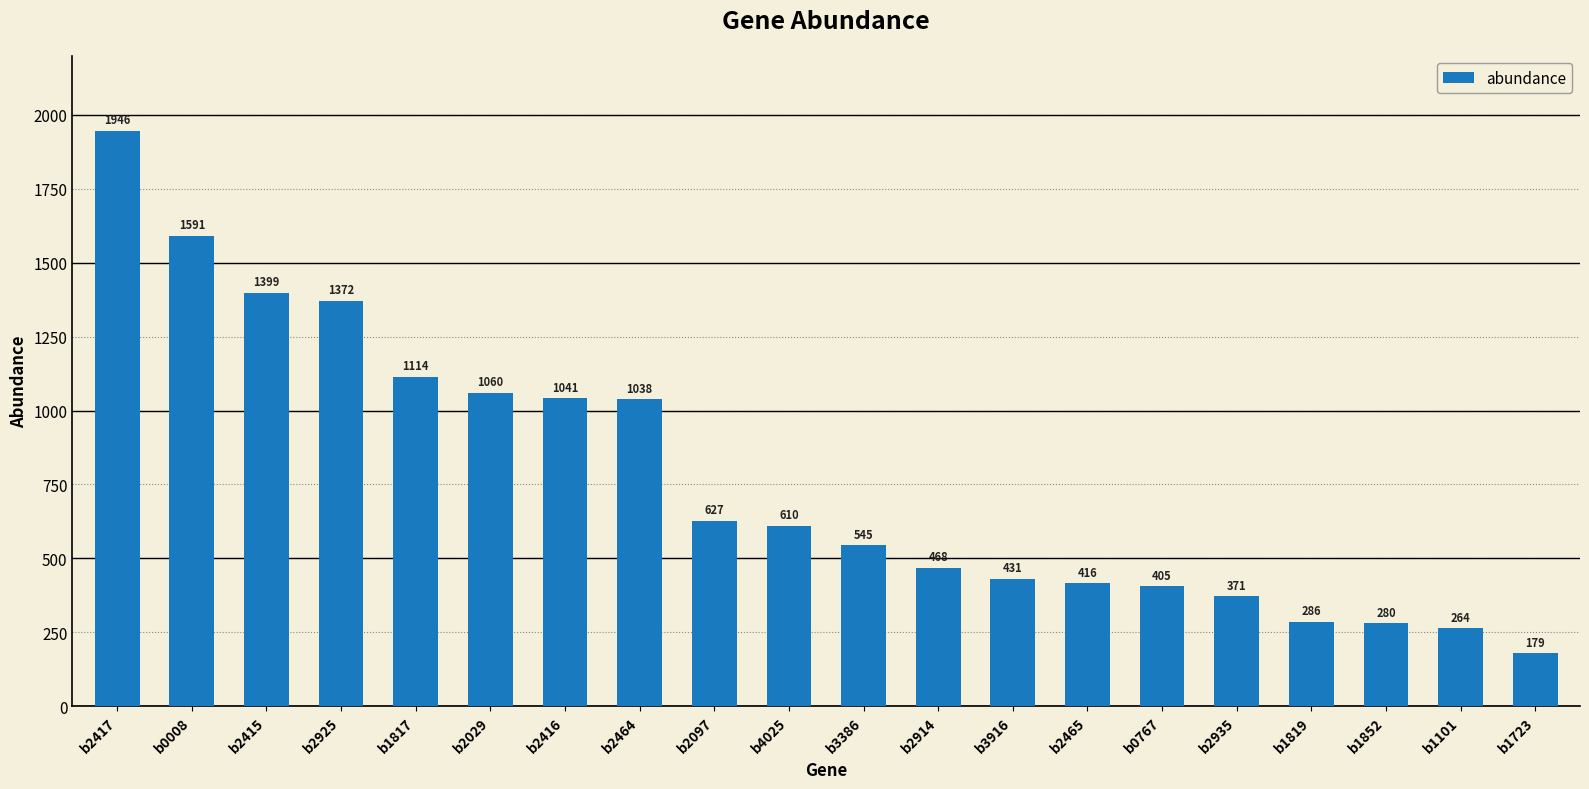

At which category does the chart reach its peak across all series?

b2417